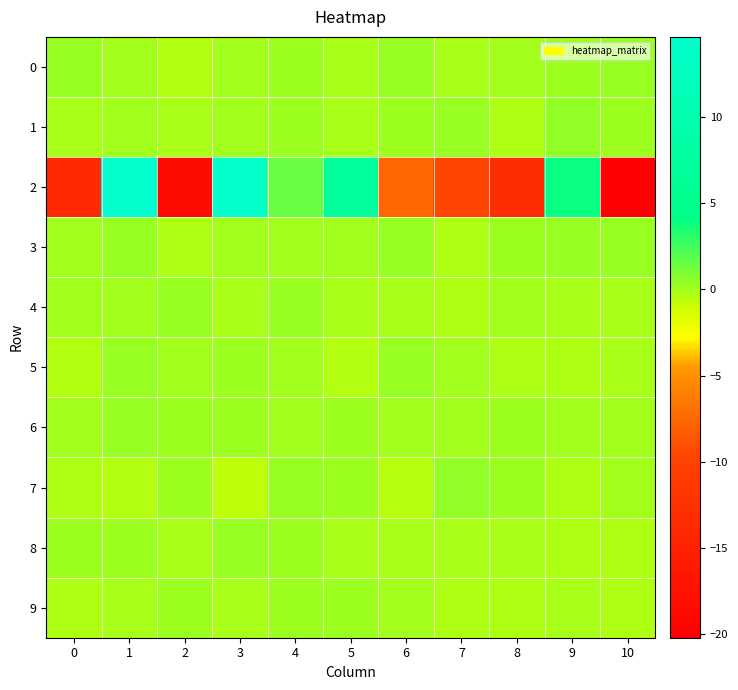

Reading right to left, list all the values displayed in this chart.

0: 10=0.3	9=0.1	8=0.1	7=-0.1	6=0.2	5=-0.1	4=0.1	3=0.1	2=-0.4	1=0.1	0=0.3
1: 10=0.1	9=0.4	8=-0.3	7=0.3	6=0.1	5=-0.2	4=0.2	3=0.1	2=-0.1	1=0.0	0=-0.2
2: 10=-20.2	9=4.0	8=-13.0	7=-9.6	6=-7.5	5=6.9	4=1.5	3=14.1	2=-18.2	1=14.7	0=-13.6
3: 10=0.3	9=0.3	8=0.1	7=-0.2	6=0.2	5=-0.0	4=0.1	3=0.1	2=-0.2	1=0.3	0=-0.0
4: 10=-0.1	9=-0.1	8=0.1	7=-0.3	6=-0.1	5=-0.1	4=0.3	3=-0.1	2=0.2	1=-0.0	0=0.1
5: 10=-0.1	9=-0.2	8=-0.3	7=-0.0	6=0.4	5=-0.3	4=0.1	3=0.1	2=0.1	1=0.2	0=-0.4
6: 10=0.1	9=0.0	8=0.2	7=-0.1	6=0.0	5=0.2	4=0.0	3=0.2	2=0.2	1=0.3	0=0.0
7: 10=0.0	9=-0.3	8=0.1	7=0.5	6=-0.5	5=0.1	4=0.3	3=-0.6	2=0.2	1=-0.4	0=-0.3
8: 10=-0.2	9=-0.3	8=-0.1	7=-0.2	6=-0.1	5=-0.1	4=0.1	3=0.3	2=-0.2	1=0.2	0=0.2
9: 10=-0.3	9=-0.1	8=-0.3	7=-0.2	6=-0.0	5=0.1	4=0.2	3=-0.1	2=0.2	1=-0.1	0=-0.3